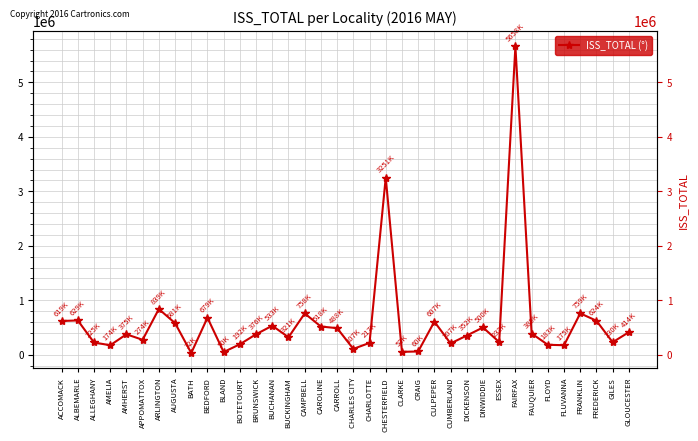

What is the ratio of the value at CARROLL to the value at FLOYD?

2.7